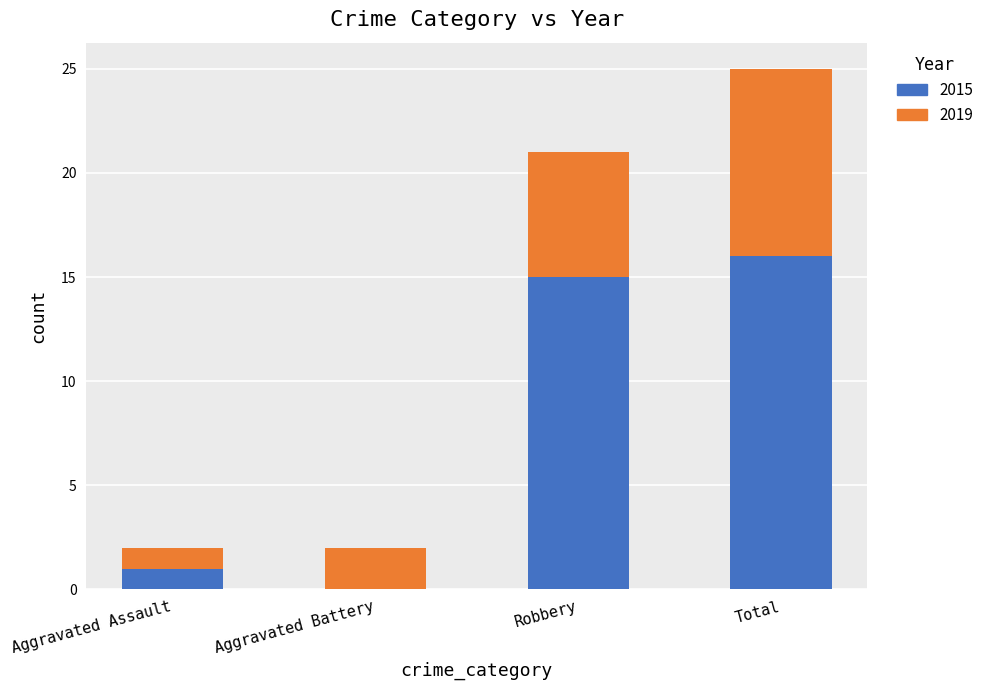

At which category is the sum across all series the highest?

Total